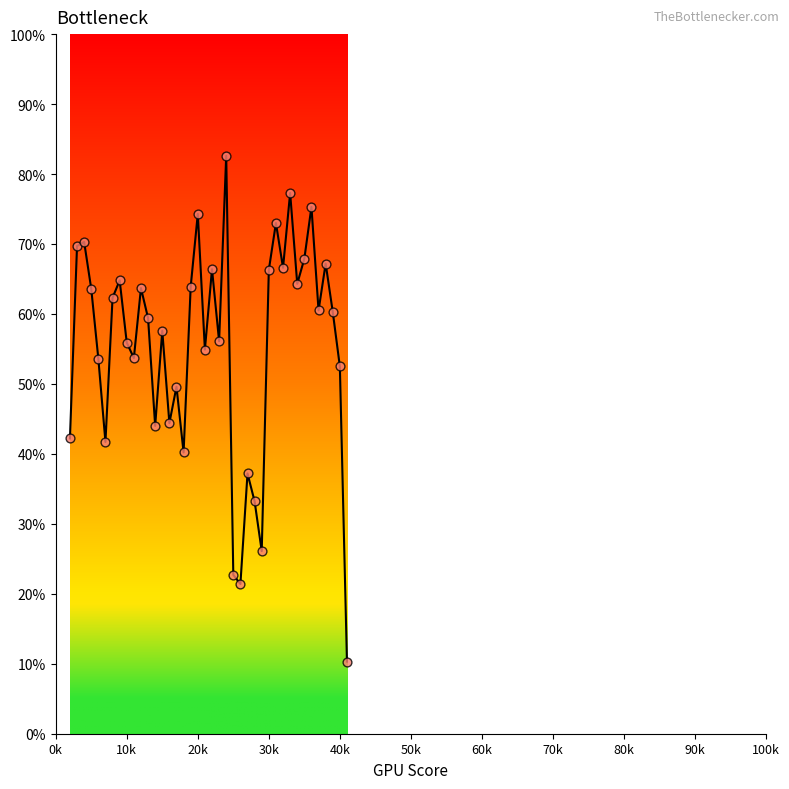

Does the chart have visible grid lines?

No